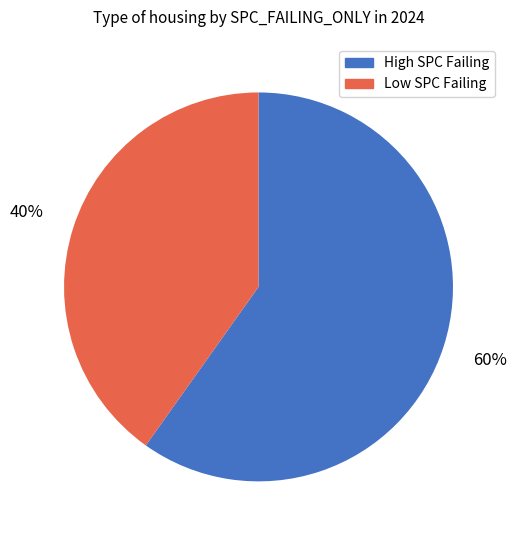

To the nearest percent, what is the average slice percentage?

50%